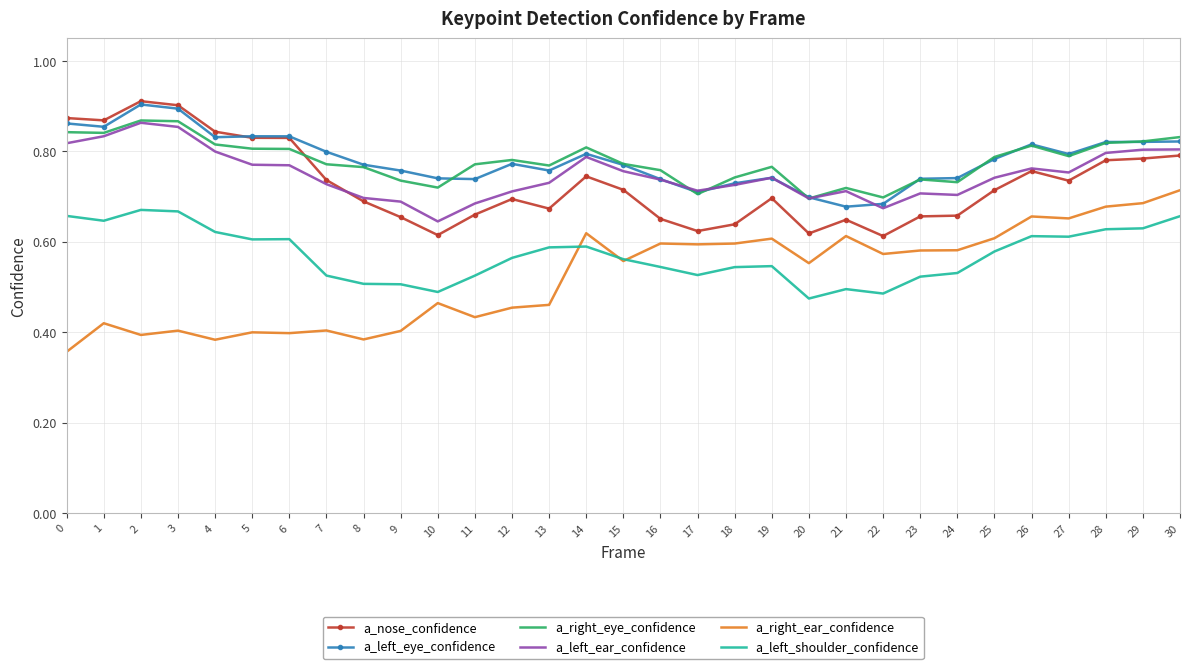

Is it true that a_left_shoulder_confidence equals 0.2 at 1?

False